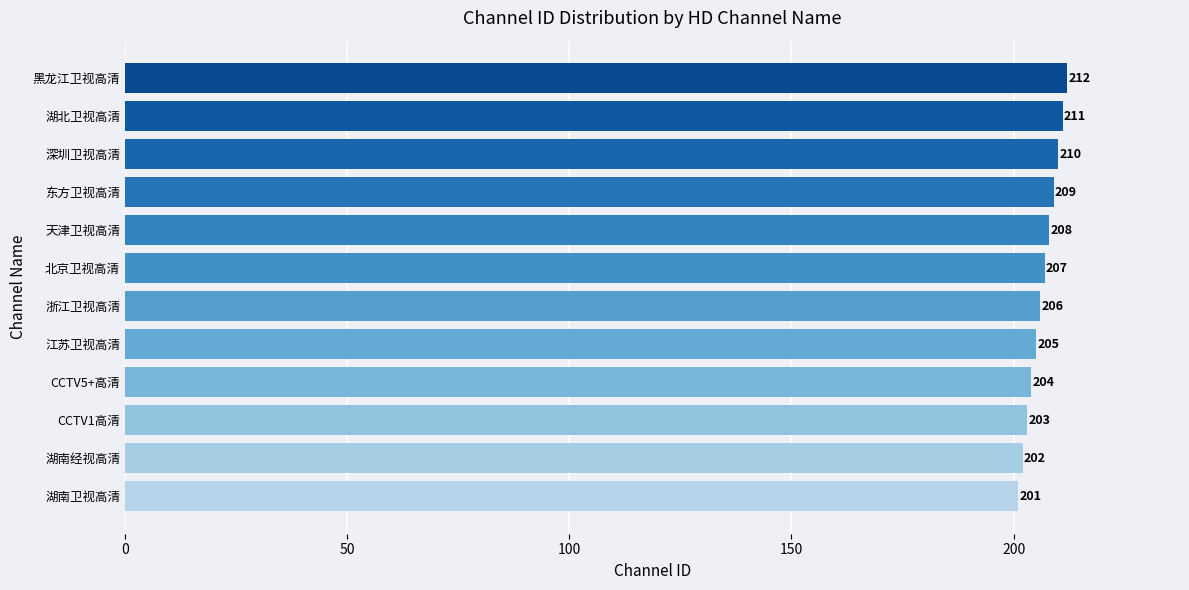

Reading top to bottom, transcribe all the data shown in this chart.

212	211	210	209	208	207	206	205	204	203	202	201